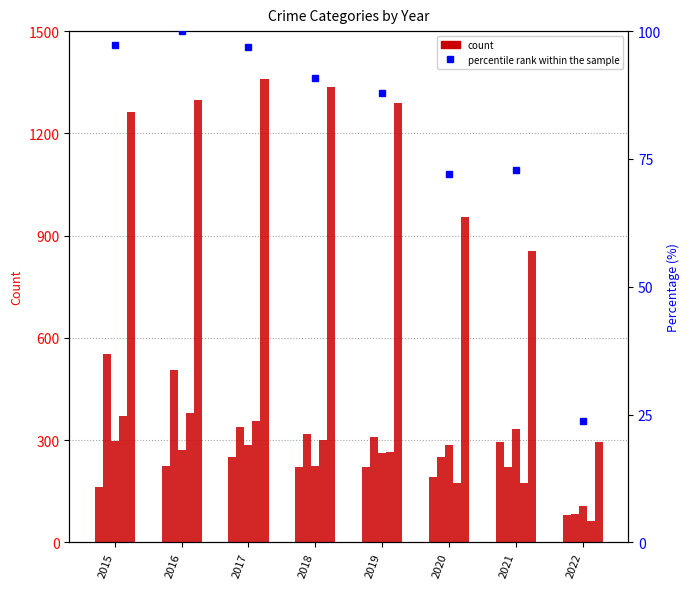

How many distinct data groups are displayed?

6